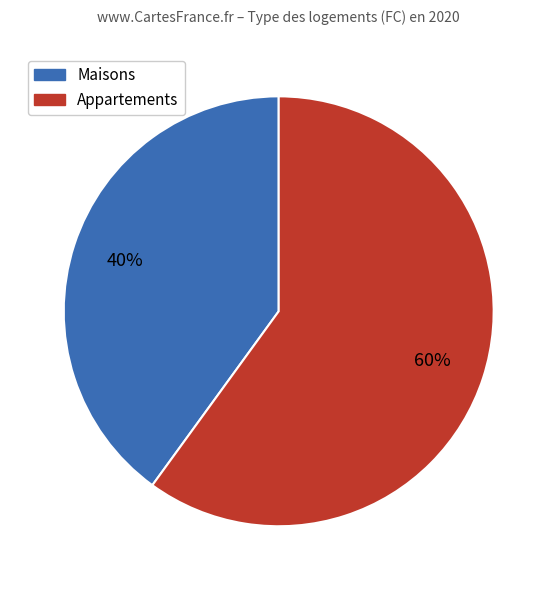

Does any single category account for the majority?

Yes